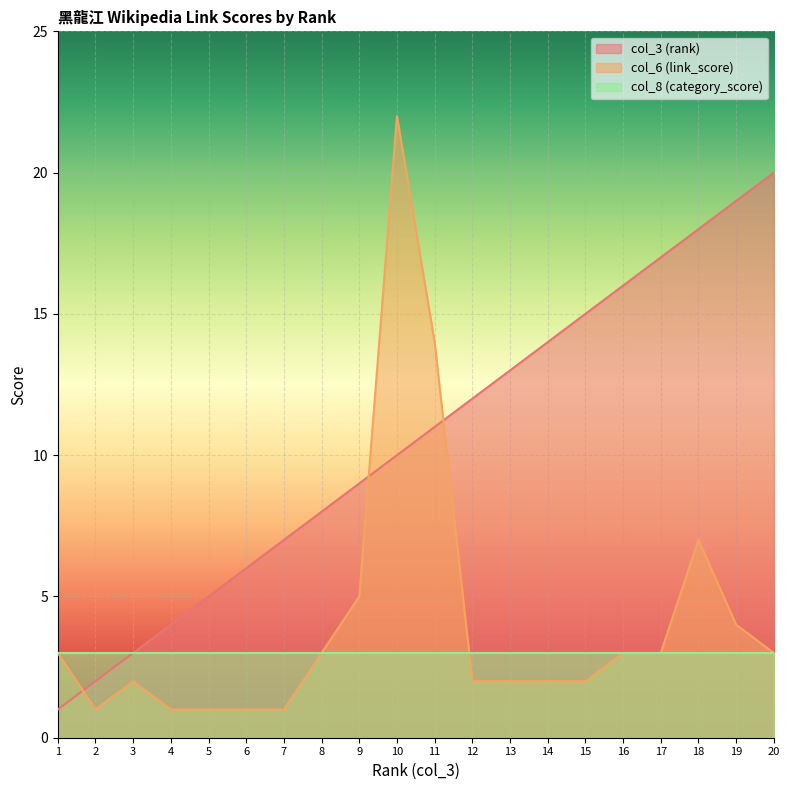

Between which two adjacent categories do col_3 (rank) and col_6 (link_score) first intersect?

1 and 2